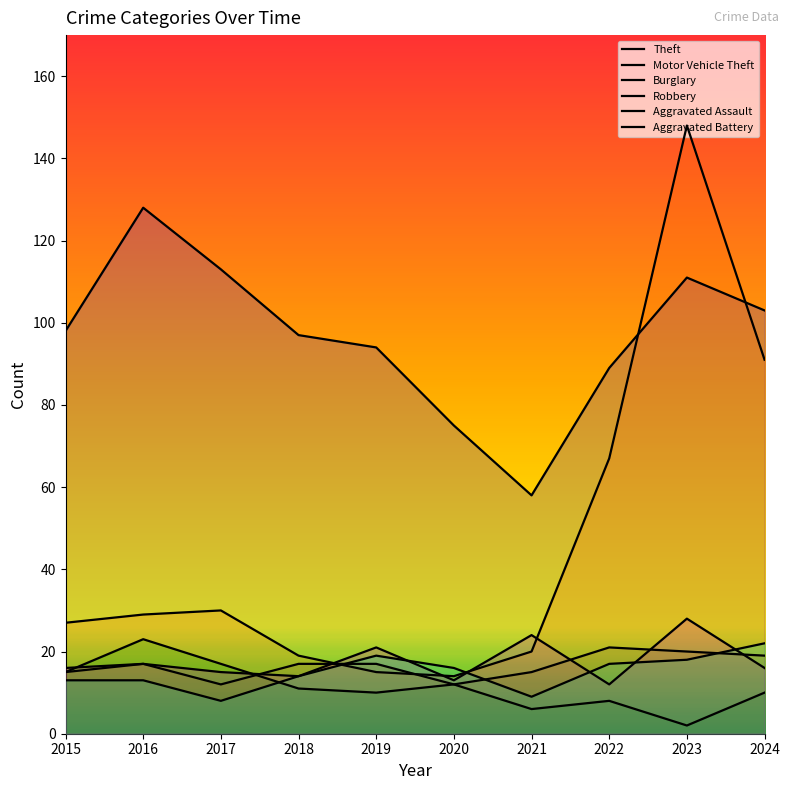

At how many categories does at least one series exceed 48?

10